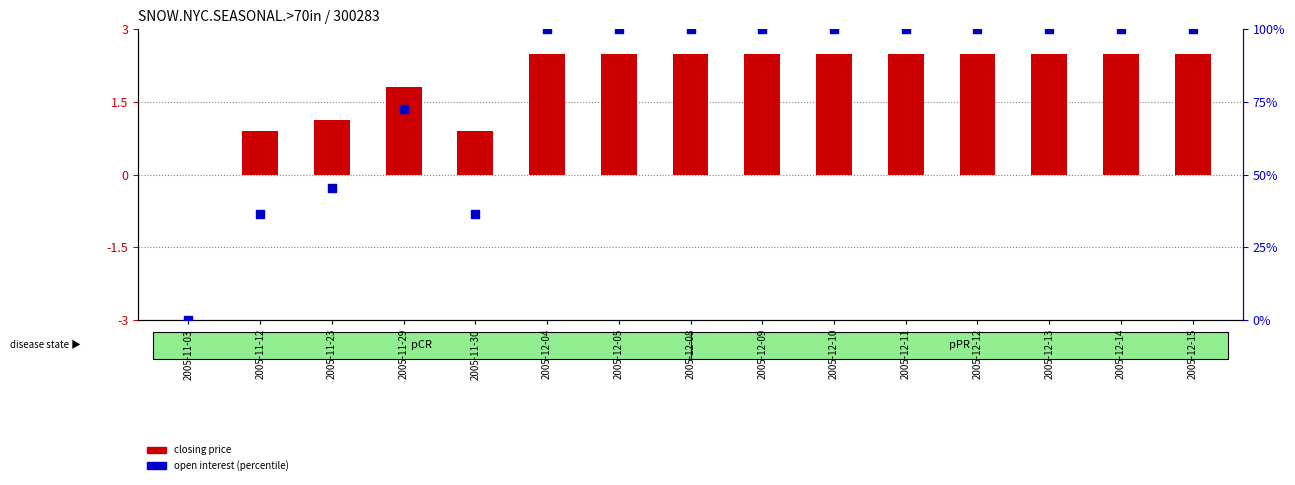

What is the change in value from 2005-11-03 to 2005-12-11?

+100.0